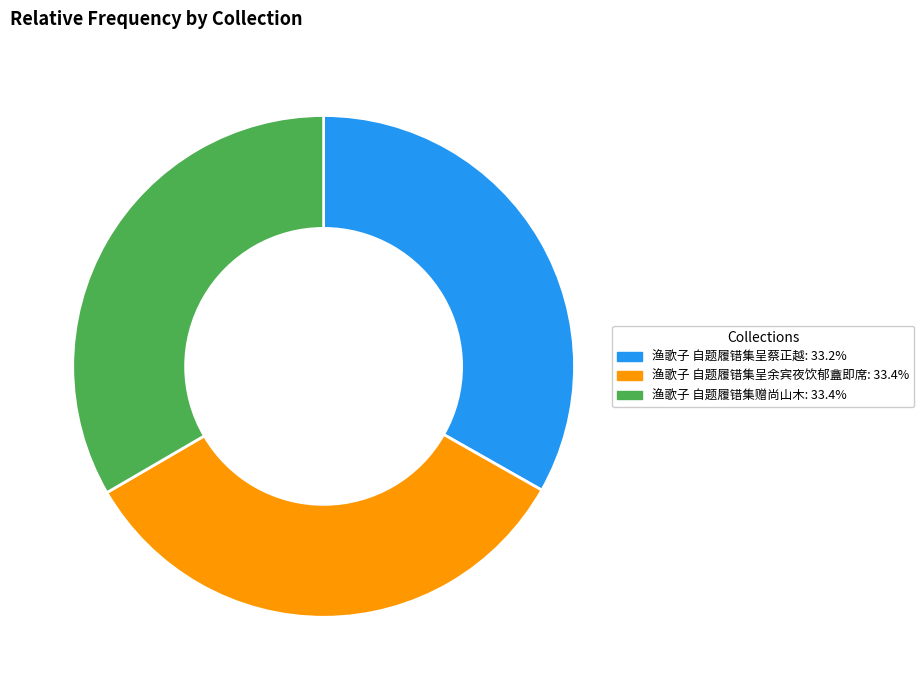

Is there a majority slice in this chart?

No